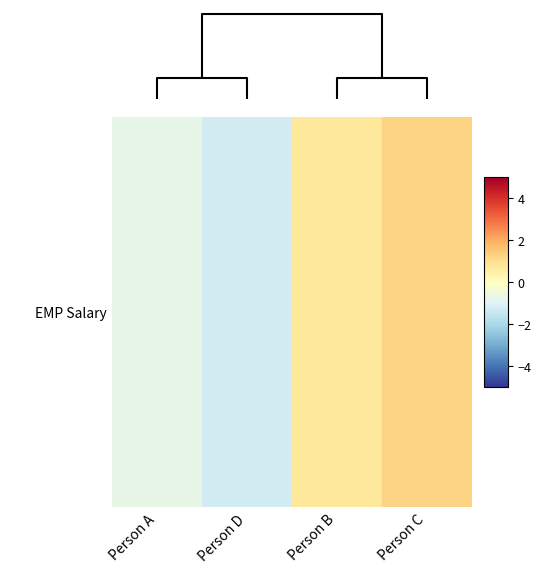

True or false: the data shows 2.1 at 2.

False